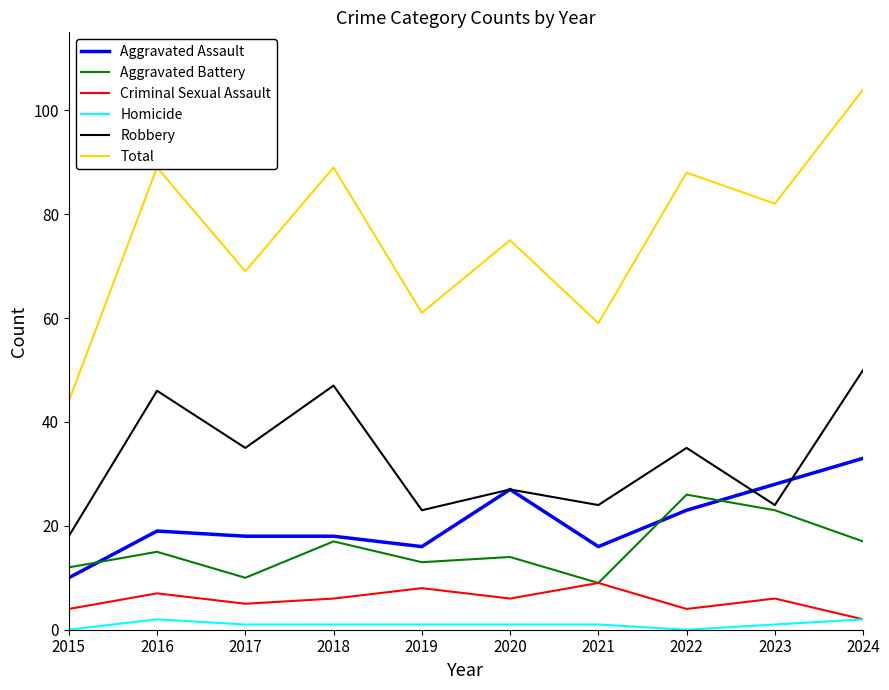

Which series changed the most between 2015 and 2018?

Total